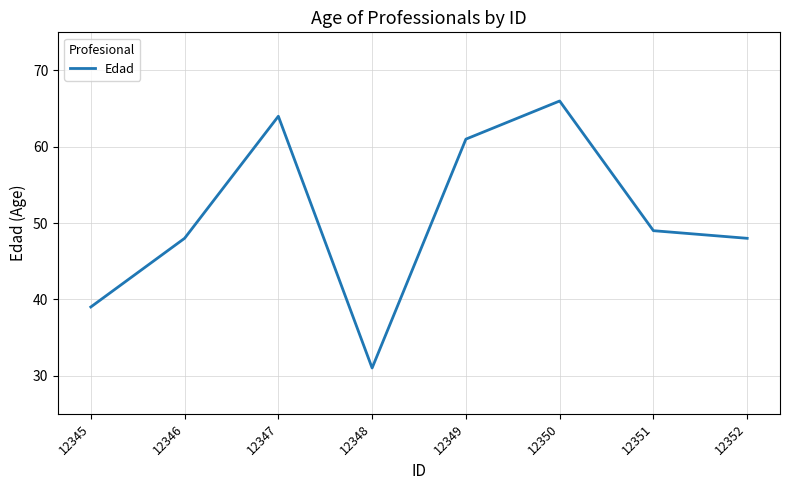

Read the value at 12346, to the nearest 5.

50